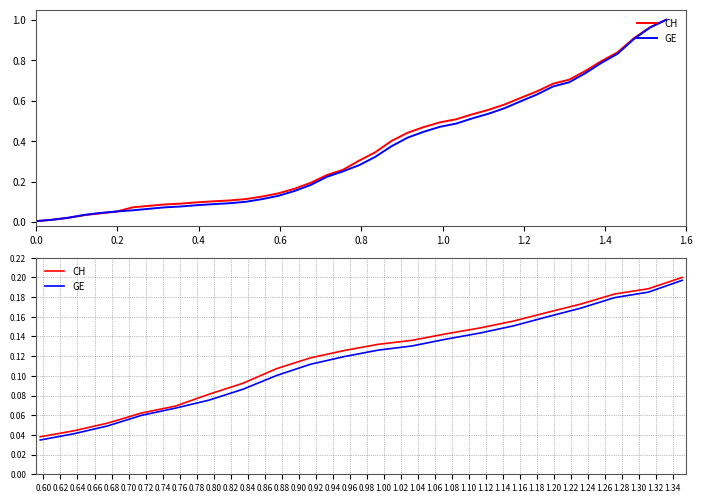

True or false: GE and CH intersect in this chart.

False